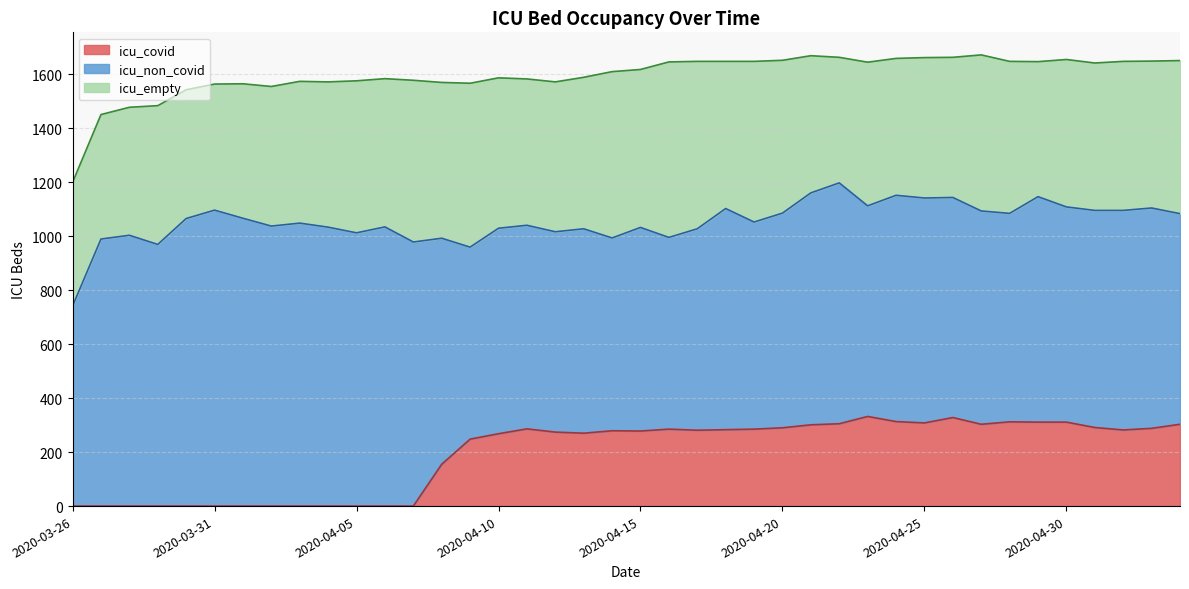

Reading left to right, extract all data points from this chart.

icu_non_covid: 741	989	1003	969	1065	1096	1066	1037	1048	1033	1012	1034	978	837	711	761	754	742	757	714	754	710	746	819	767	795	859	892	780	838	833	815	790	772	835	797	804	813	816	780
icu_empty: 458	461	474	514	477	467	498	517	525	538	563	549	599	577	607	557	542	555	561	616	585	650	620	545	595	566	508	465	532	507	520	519	578	563	500	546	546	552	544	567
icu_covid: 0	0	0	0	0	0	0	0	0	0	0	0	0	155	248	268	286	274	270	279	278	285	281	283	285	290	301	305	332	313	308	328	303	312	311	311	291	282	288	303